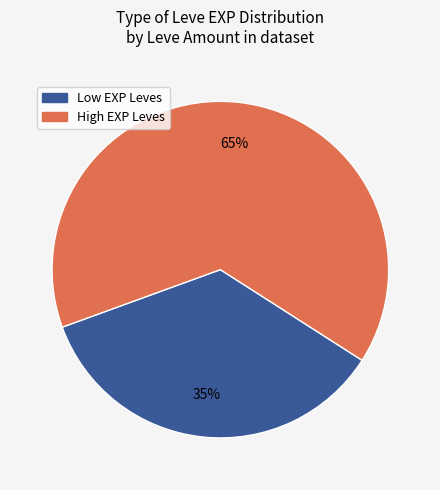

To the nearest percent, what is the average slice percentage?

50%